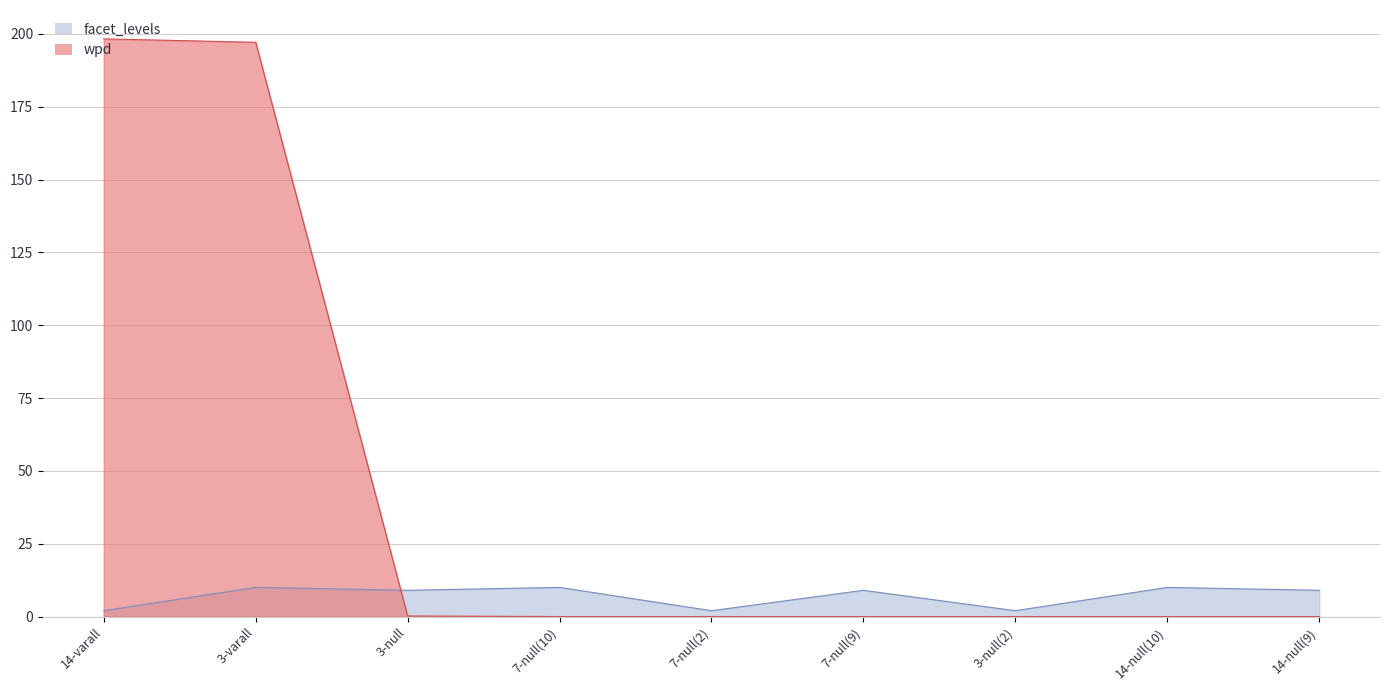

Where is wpd nearest to the value 99?

3-varall